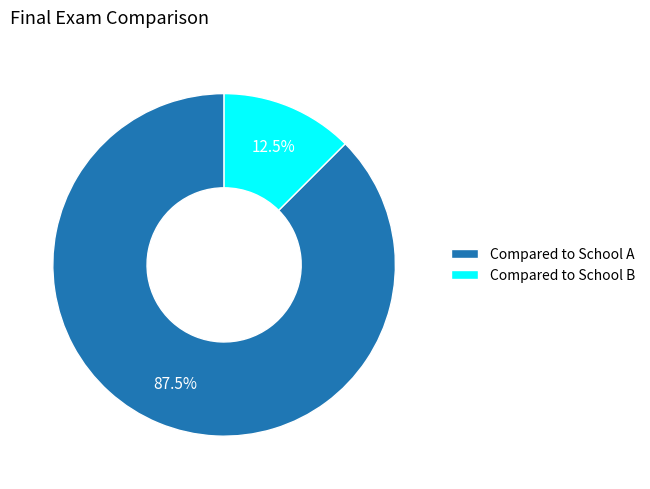

To the nearest percent, what is the difference between the Compared to School A and Compared to School B slice percentages?

75%